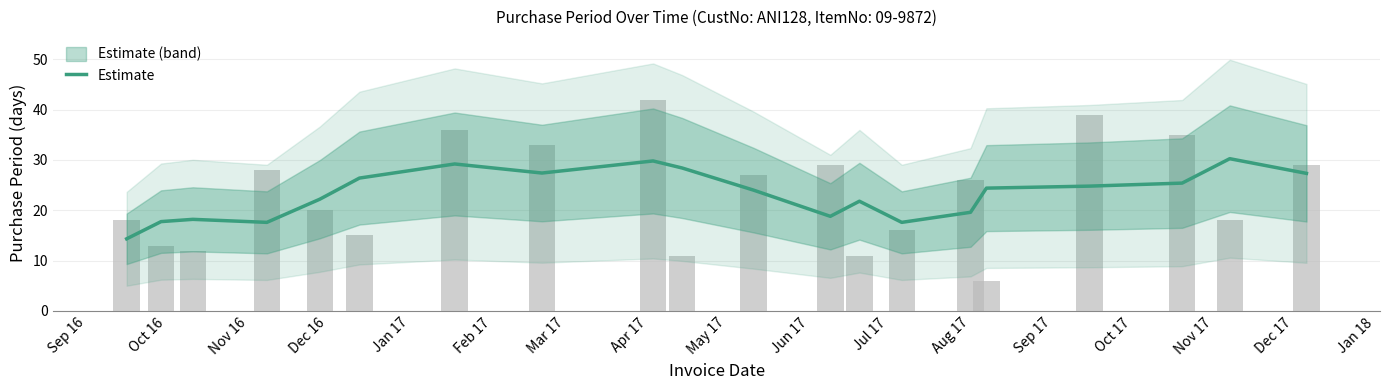

Does the chart contain stacked bars?

No